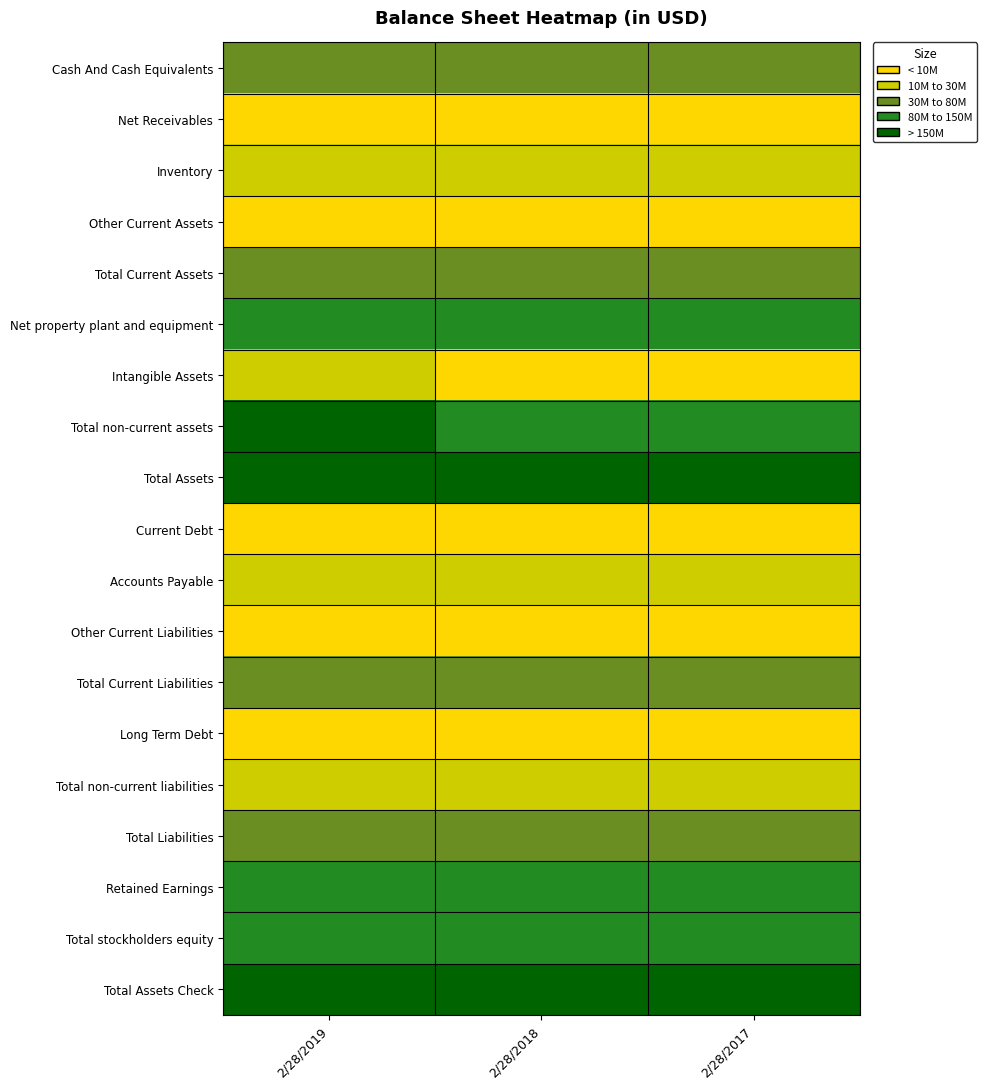

What is the difference between the highest and lowest values at 2/28/2017?

203681000